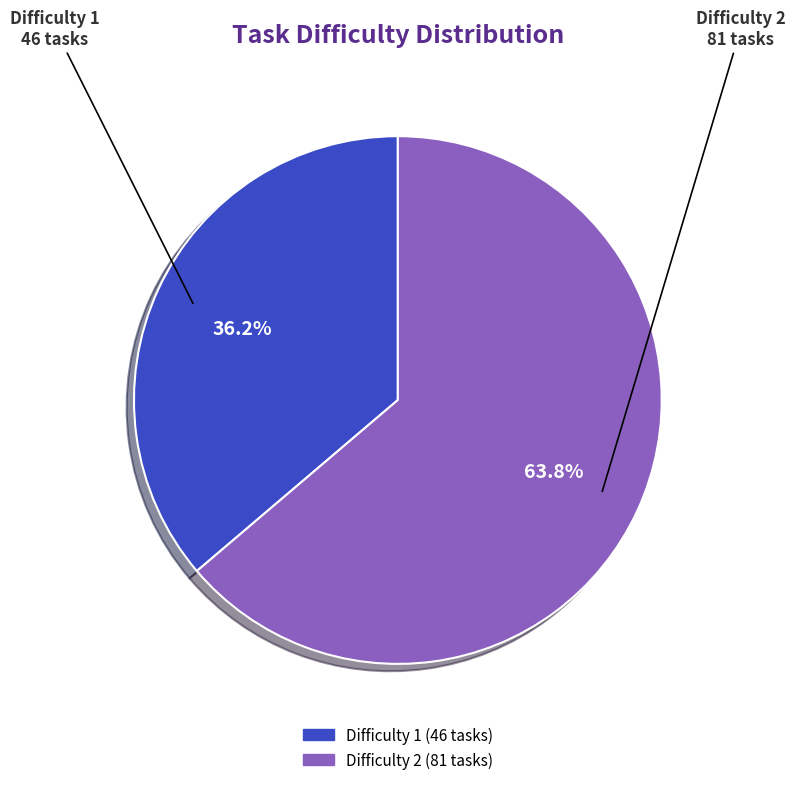

How many slices are in this pie chart?

2